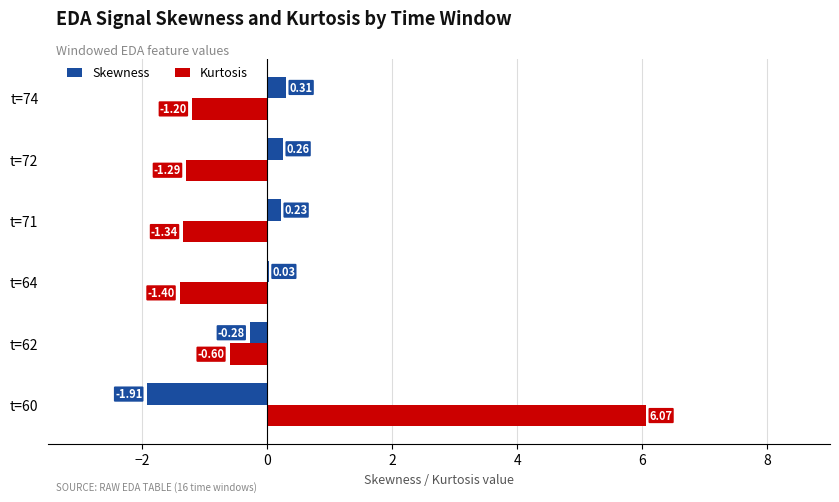

What is the total value across all series at t=71?

-1.1